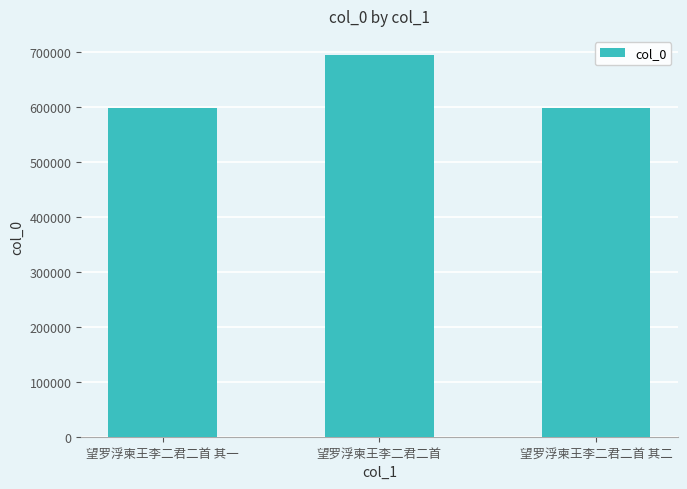

Does the chart contain any negative values?

No